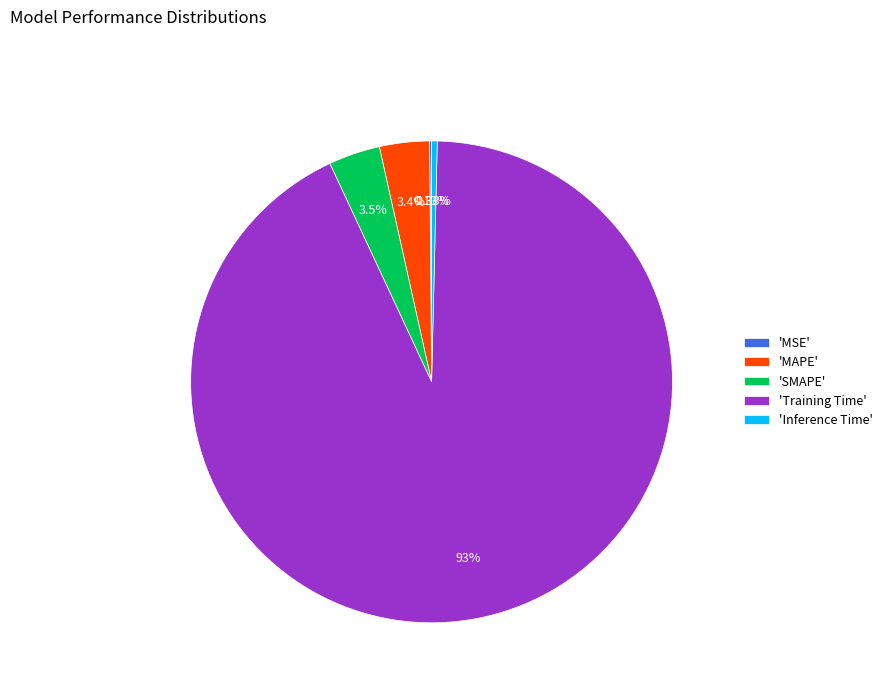

To the nearest percent, what is the average slice percentage?

20%